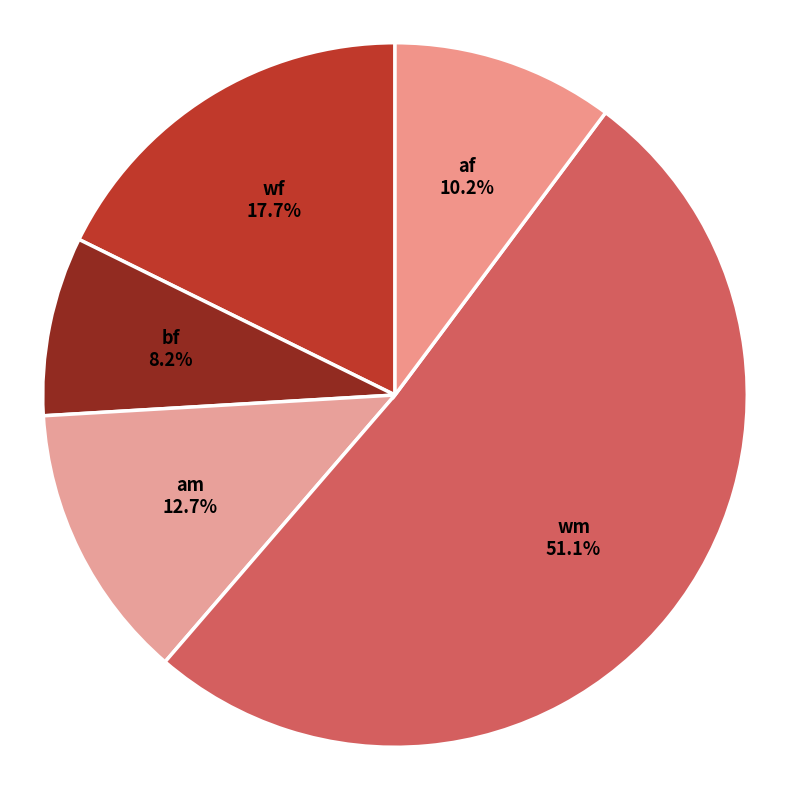

To the nearest percent, what is the difference between the am and wm slice percentages?

38%